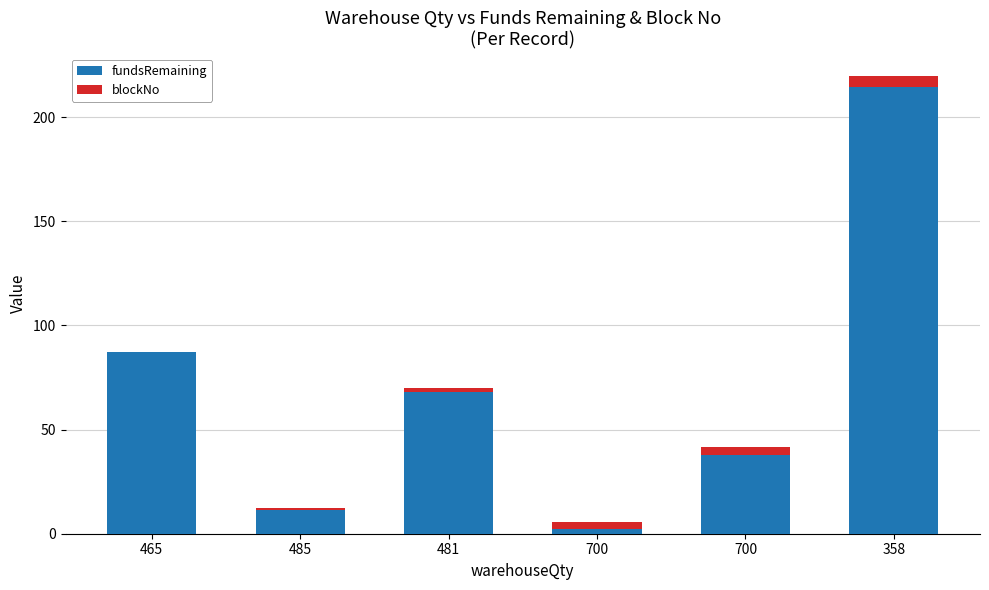

How many data points does each series have?

6